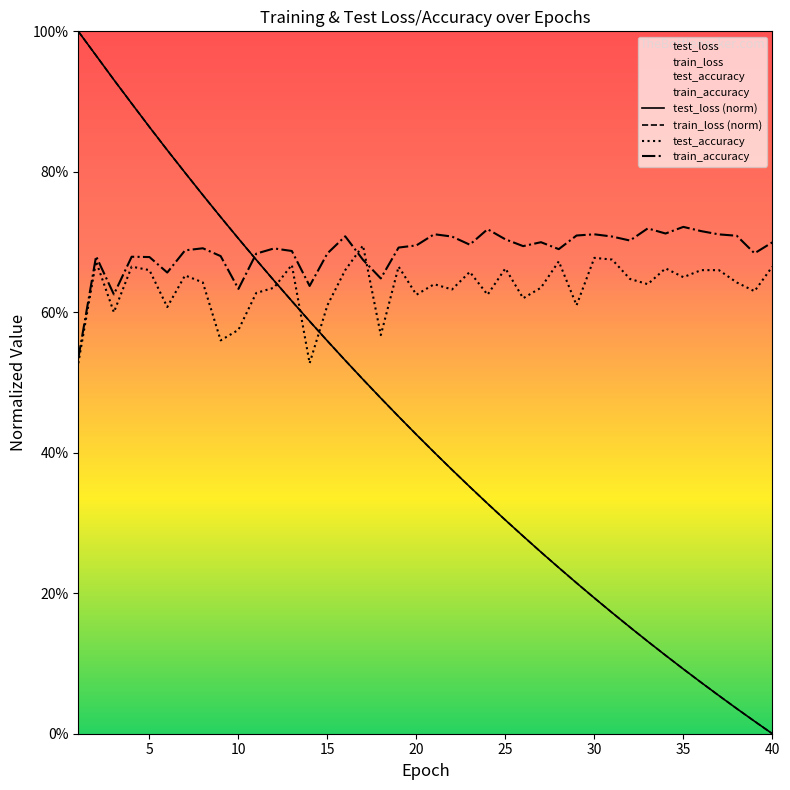

Does the chart have visible grid lines?

No